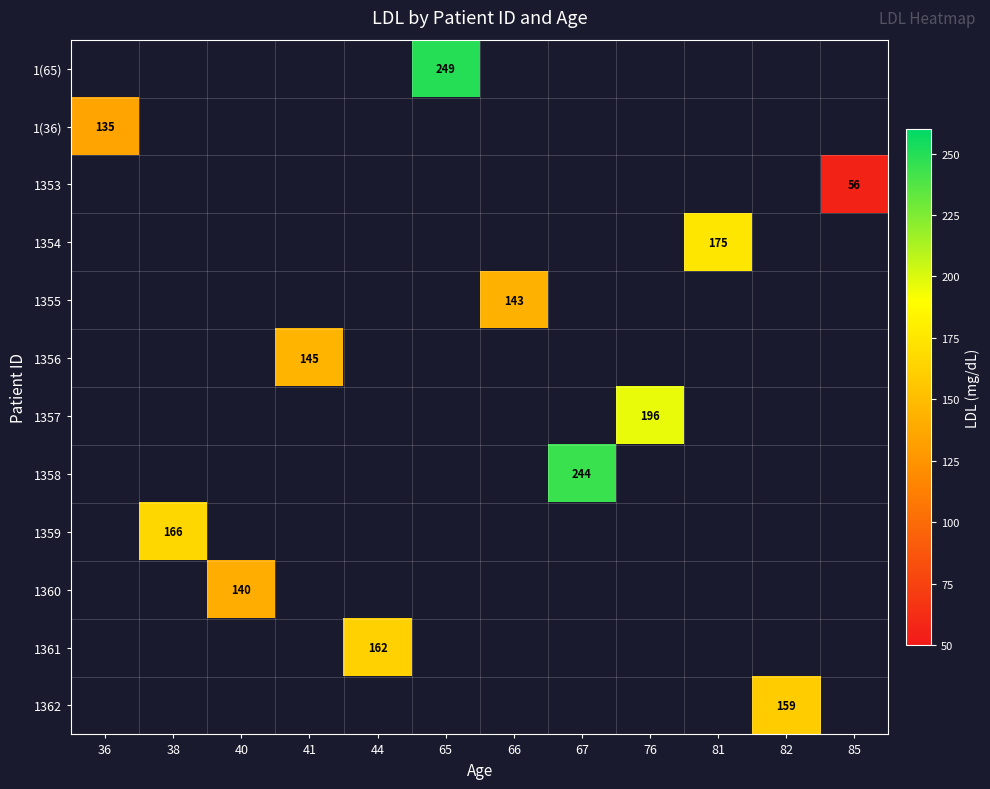

The 1355 series shows 143 at 66. True or false?

True